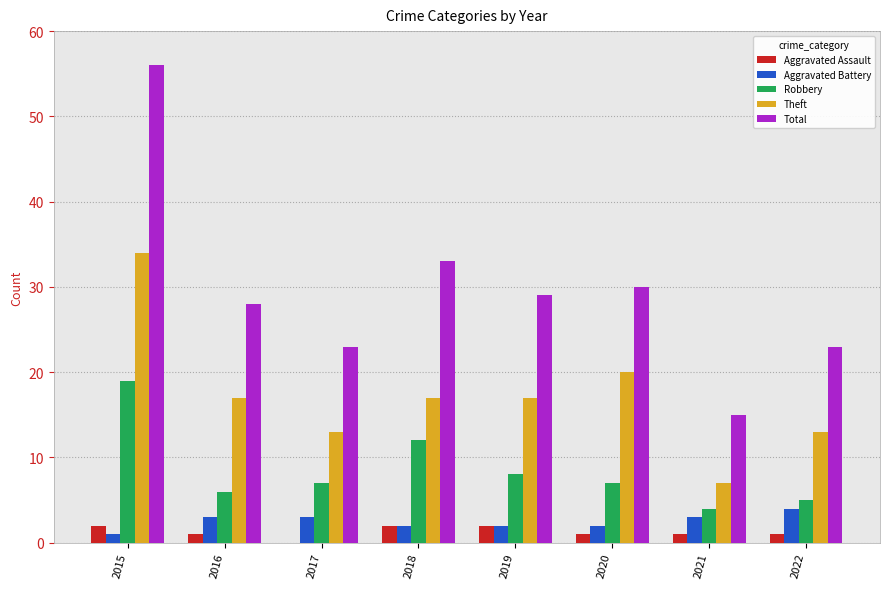

What is the sum of all Robbery values?

68